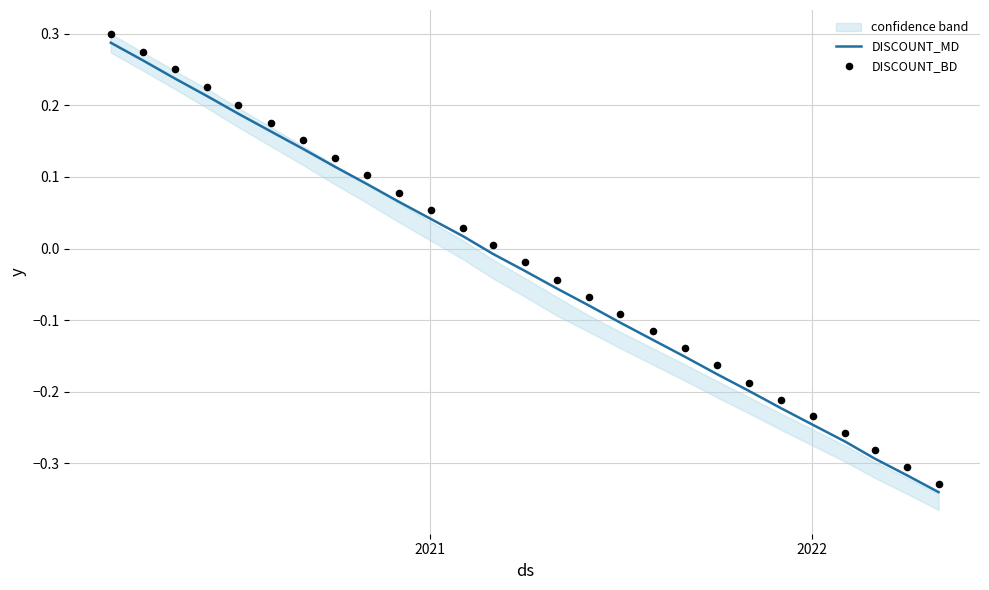

What are all the series names shown in the legend?

DISCOUNT_MD, DISCOUNT_BD